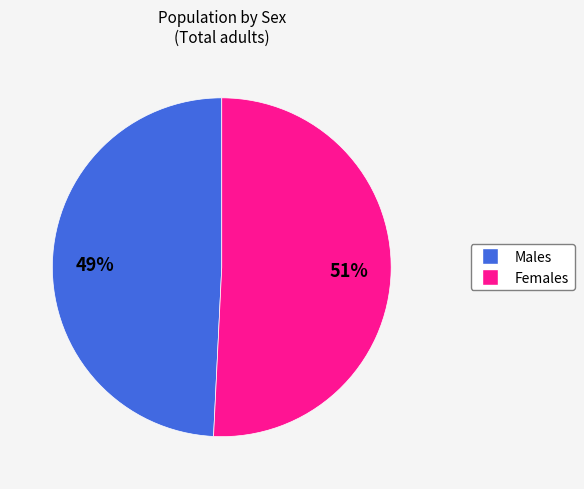

Is there a majority slice in this chart?

Yes